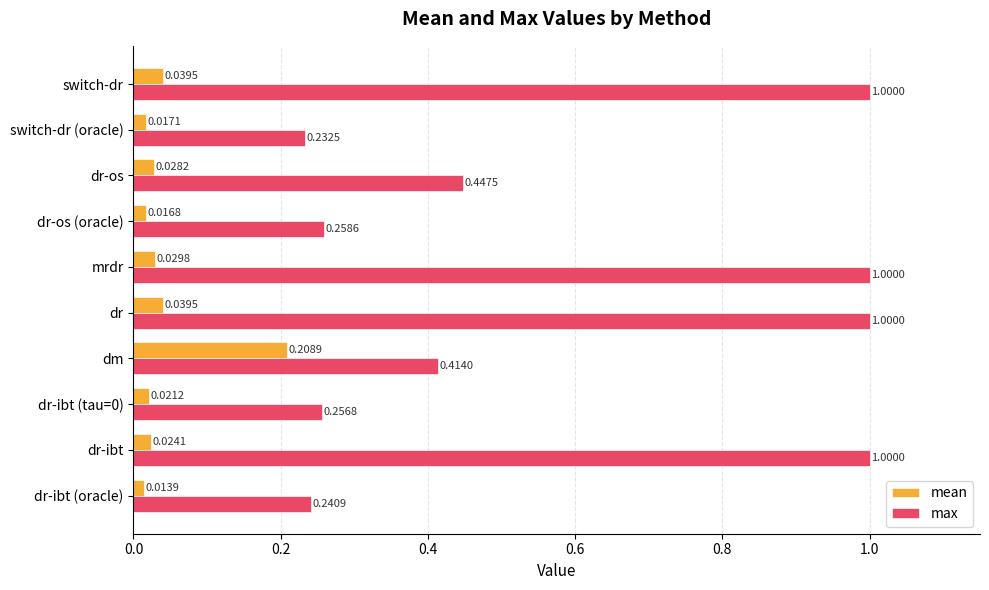

How many data points does each series have?

10